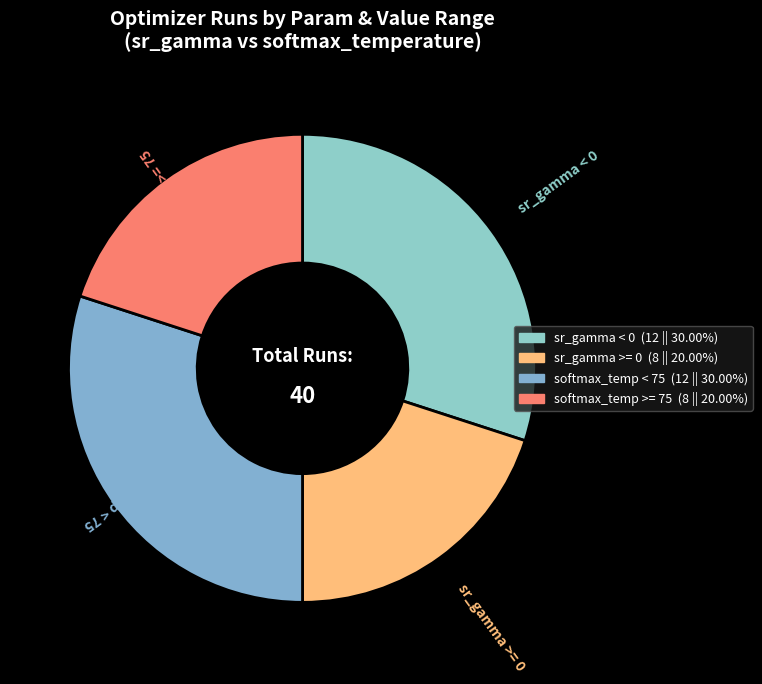

Is the sum of softmax_temp < 75 and sr_gamma < 0 greater than half?

Yes